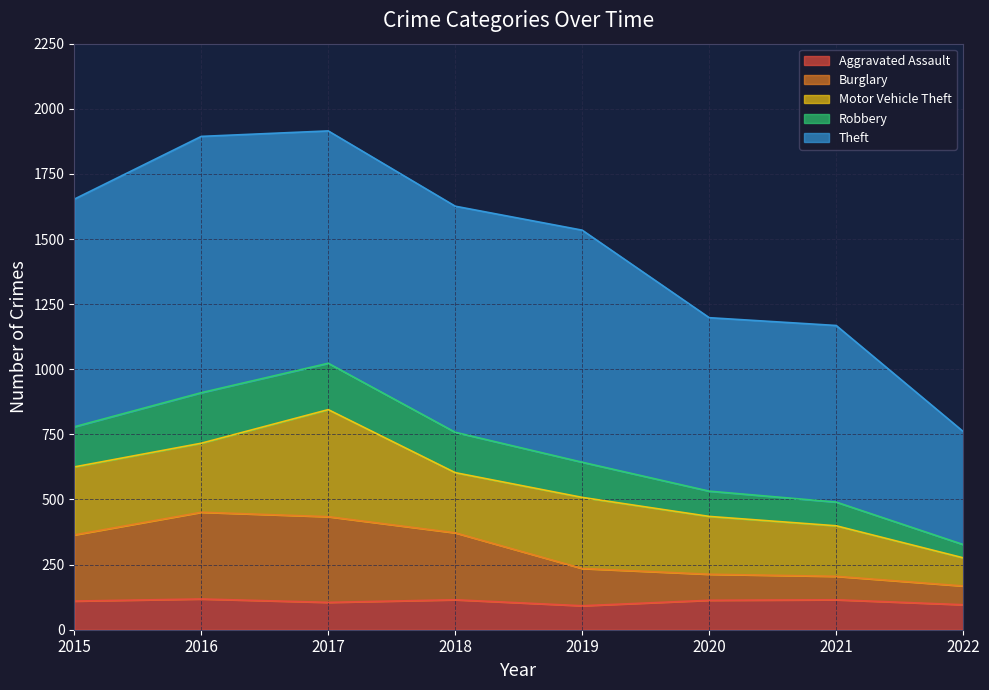

How many lines are shown in the chart?

5